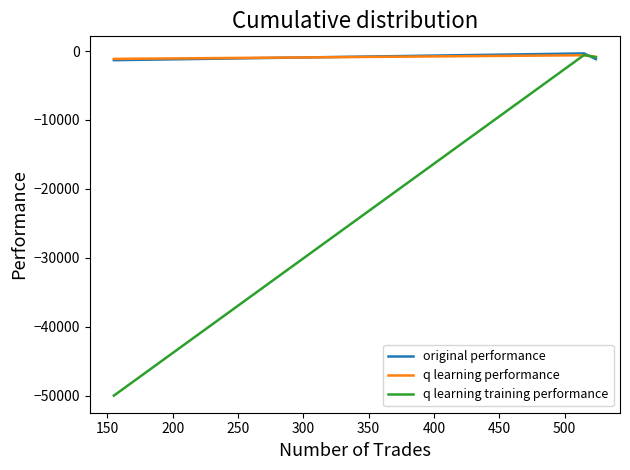

Which series has the widest spread of values?

q learning training performance